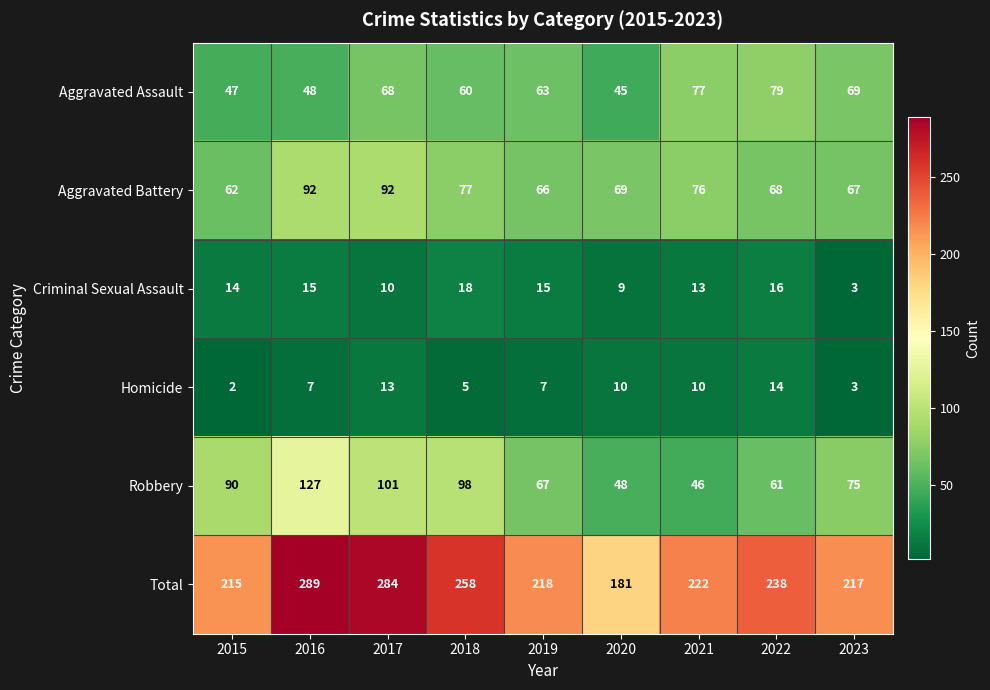

Read the Aggravated Battery value at 2015.

62